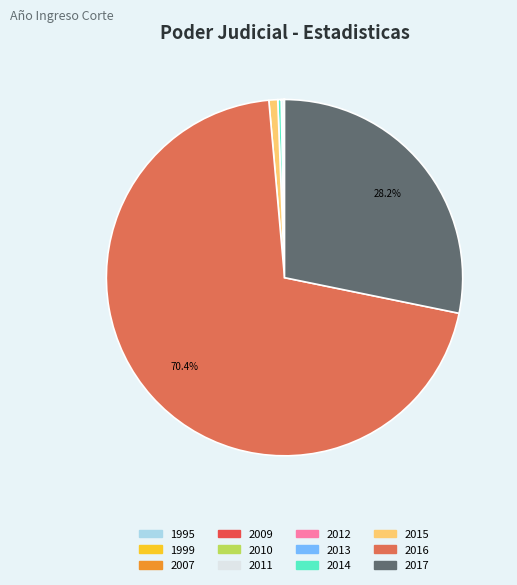

To the nearest percent, what is the average slice percentage?

8%